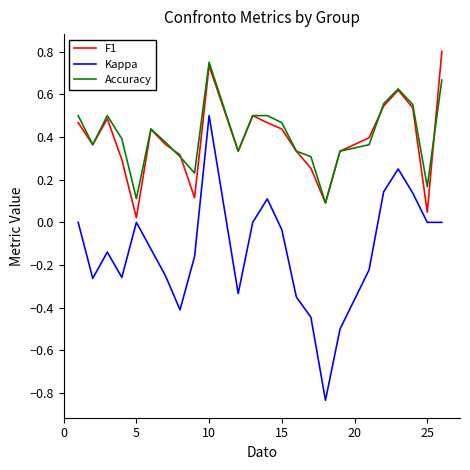

True or false: Kappa and F1 intersect in this chart.

False